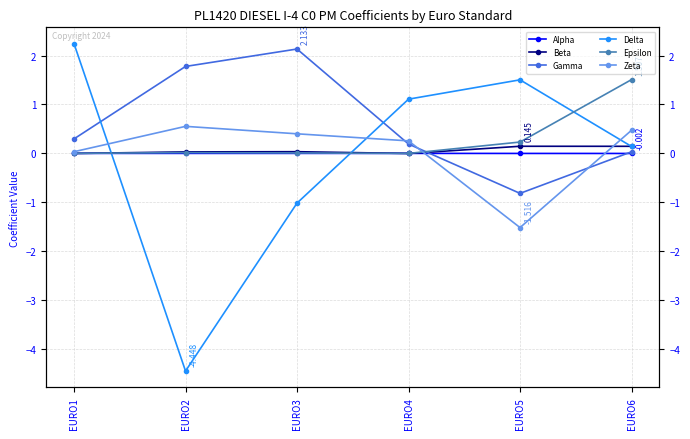

What is the difference between the maximum and minimum values in the Epsilon series?

1.5